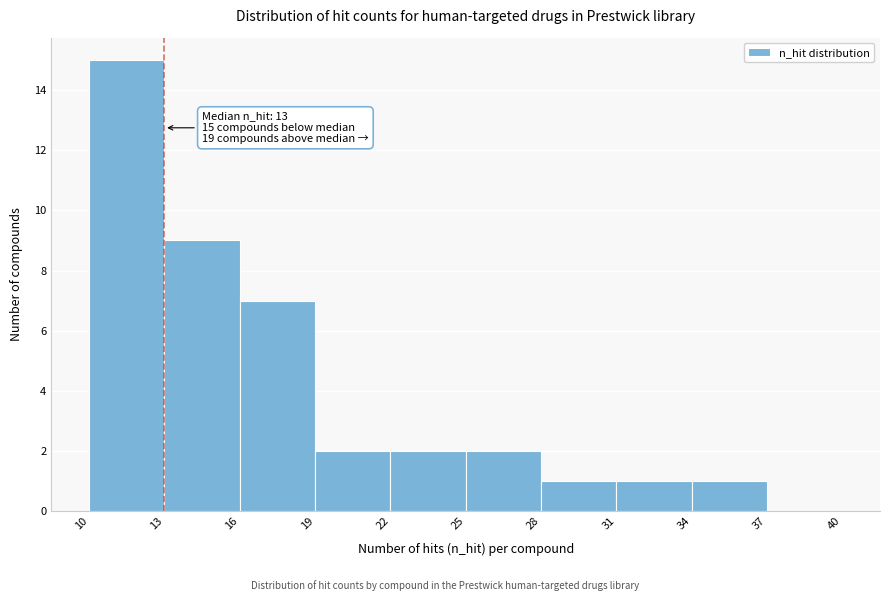

Over which range of the x-axis is the bar tallest?

10 to 13